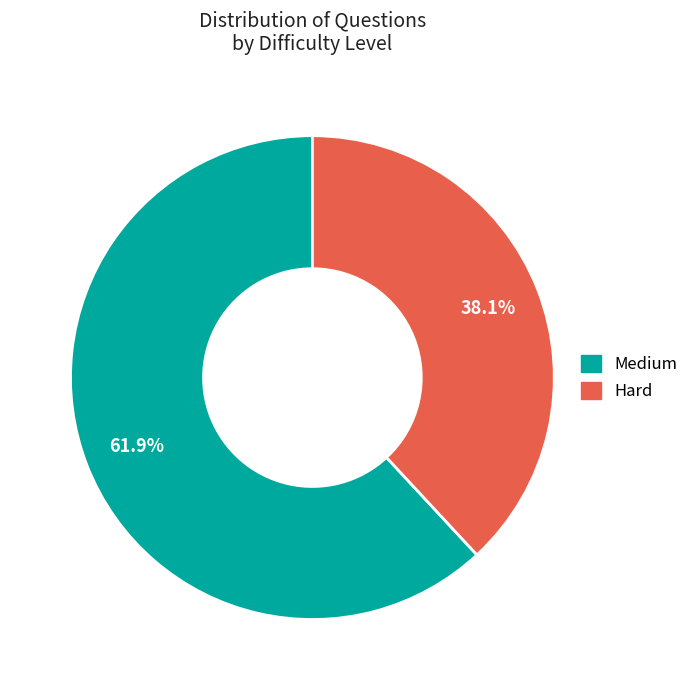

To the nearest percent, what is the difference between the Medium and Hard slice percentages?

24%